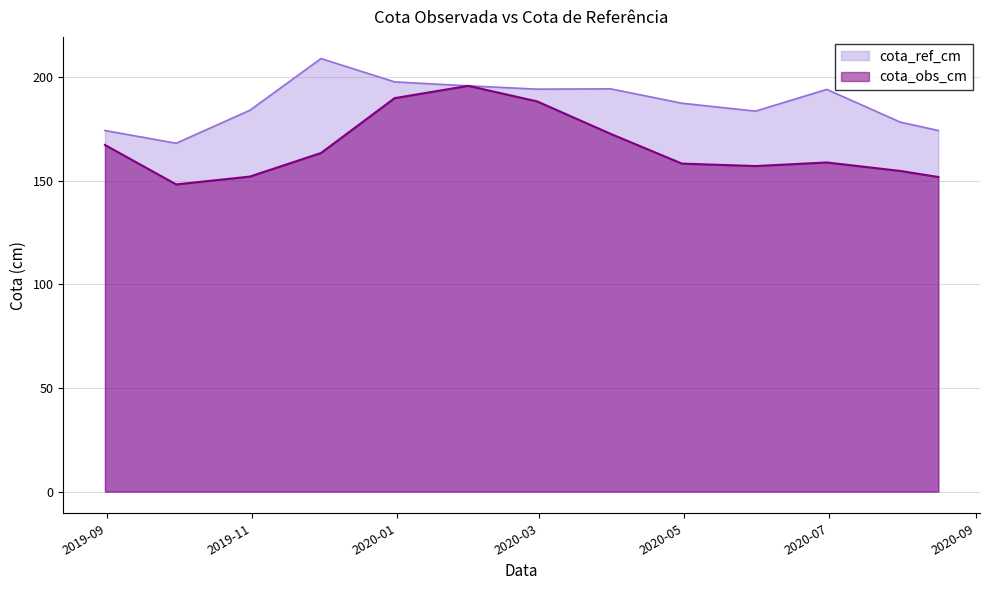

Where does the cota_ref_cm series first go above 187?

2019-11-30